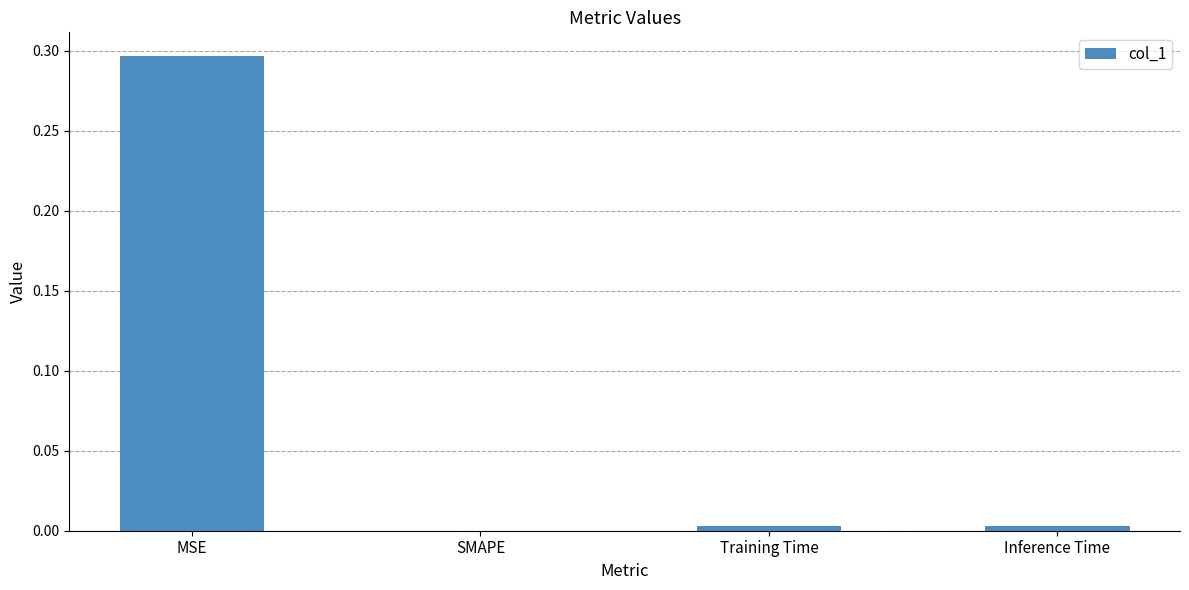

Count the number of values greater than 0.

3